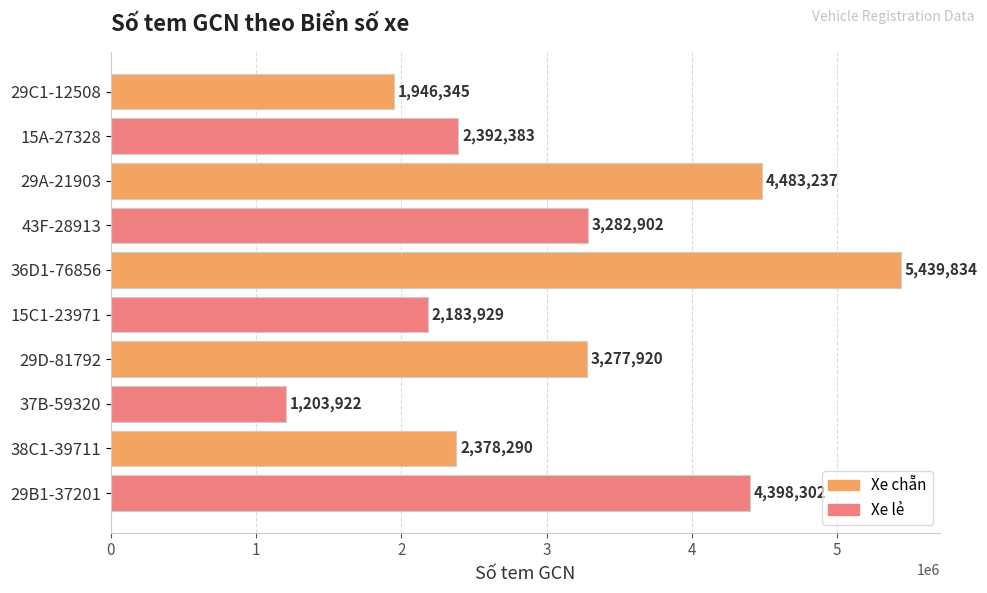

What is the difference between the maximum and minimum values?

4235912